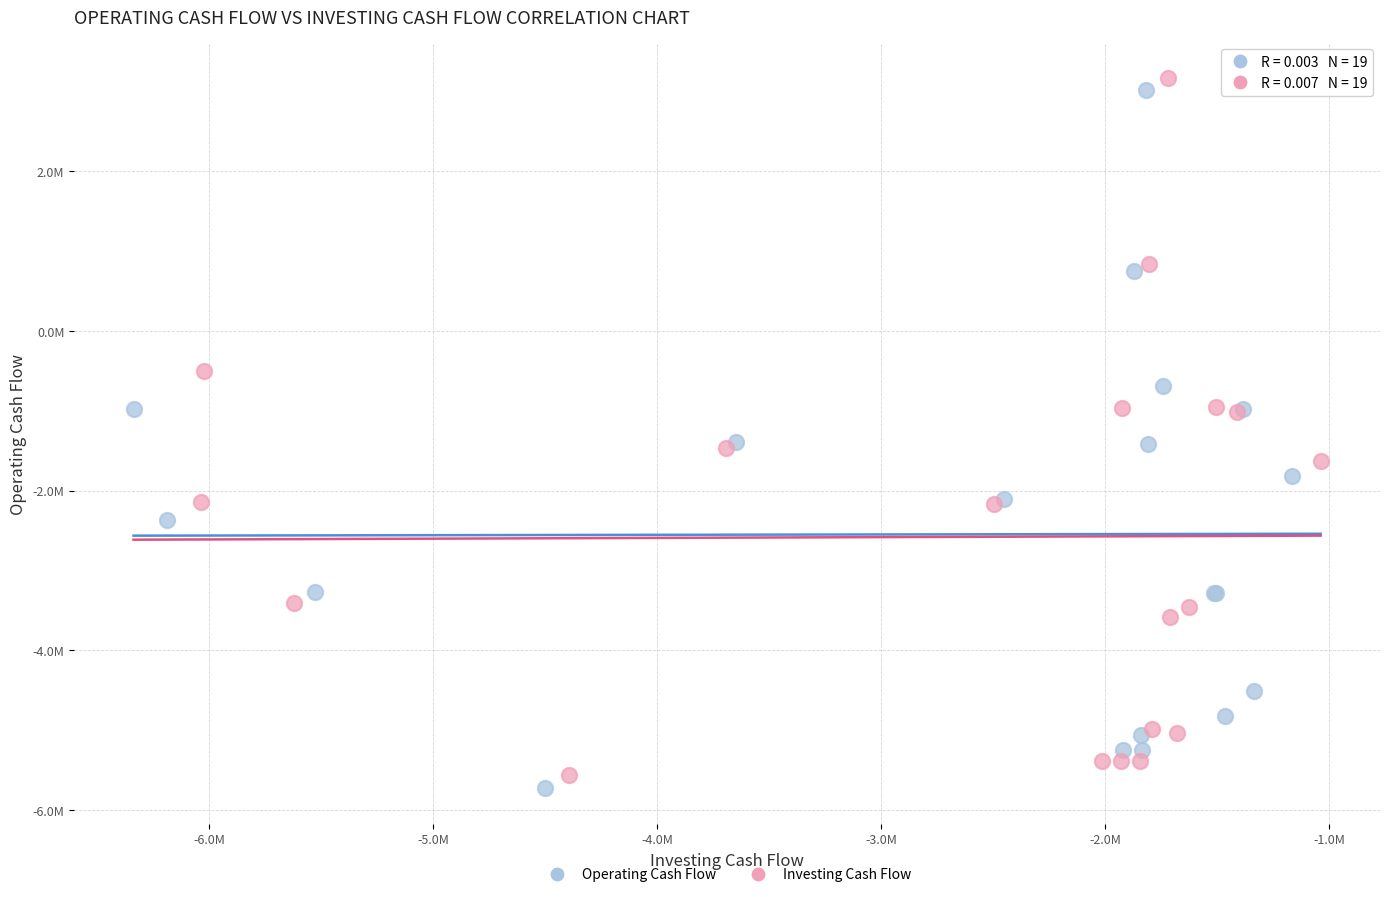

Which series contains the highest Y value?

Investing Cash Flow